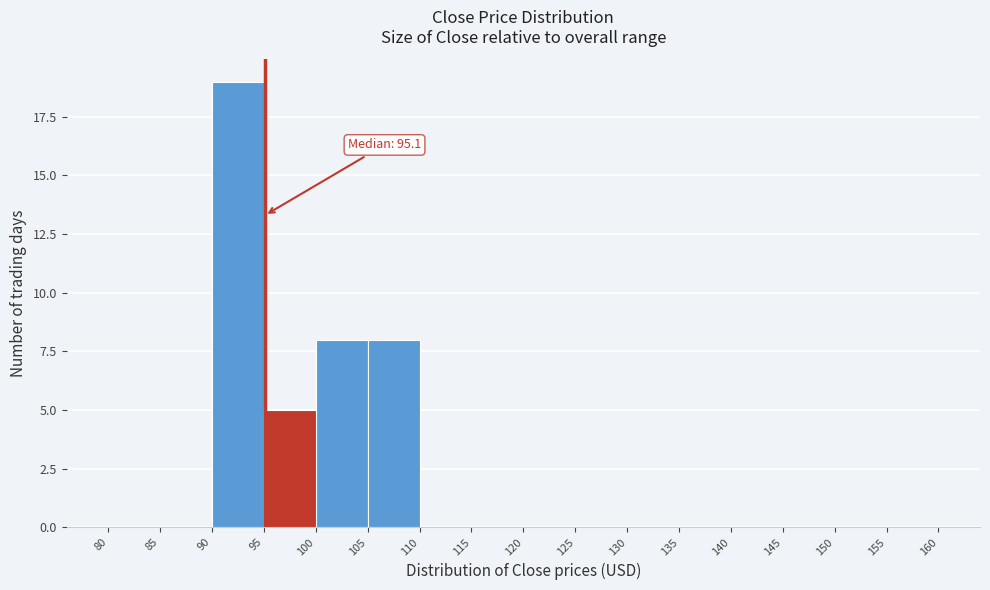

Over which range of the x-axis is the bar tallest?

90 to 95